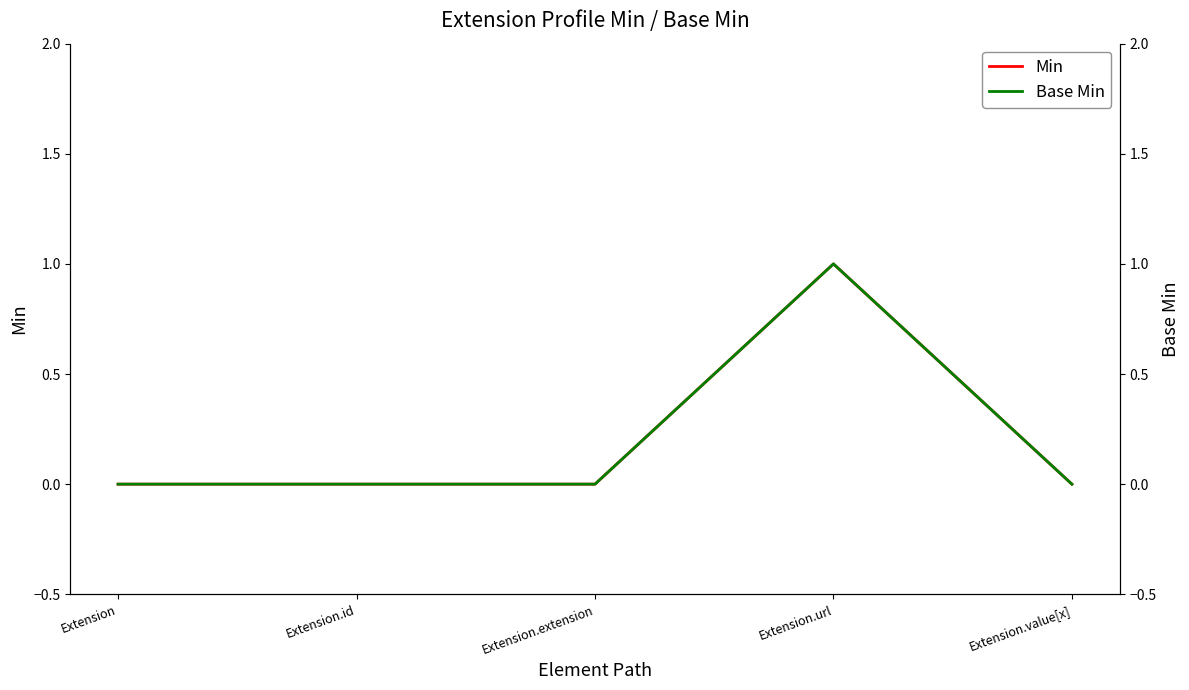

What is the label of the 2nd point from the left?

Extension.id